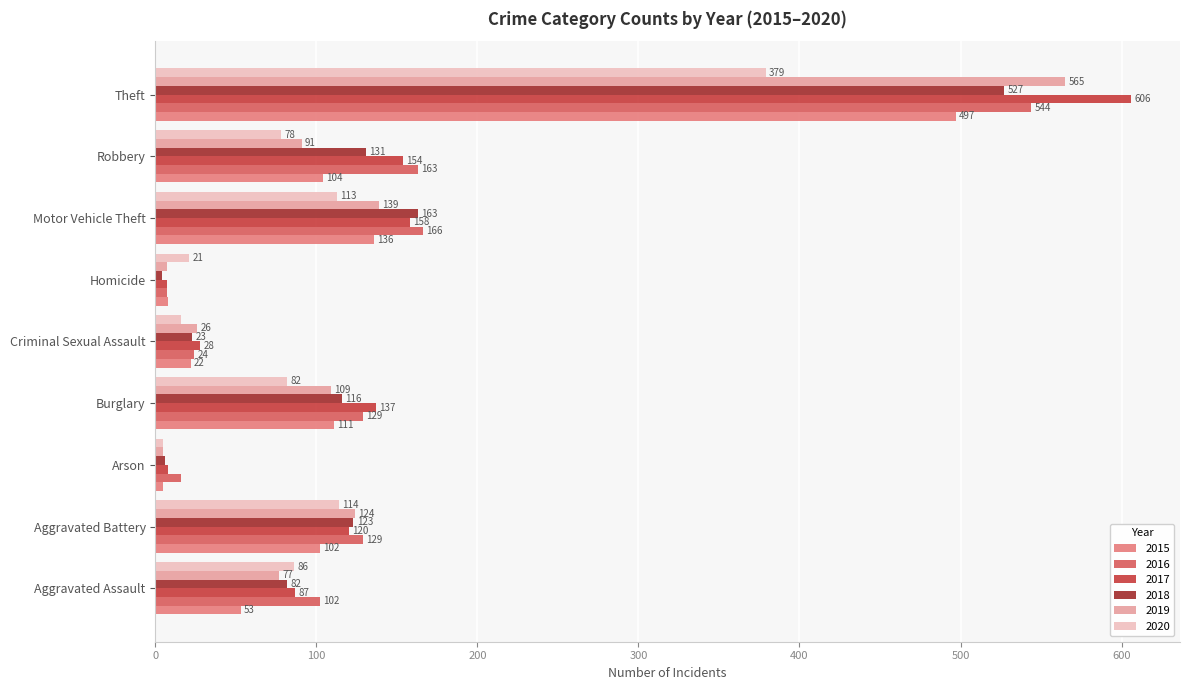

What is the lowest value of the 2019 series?

5